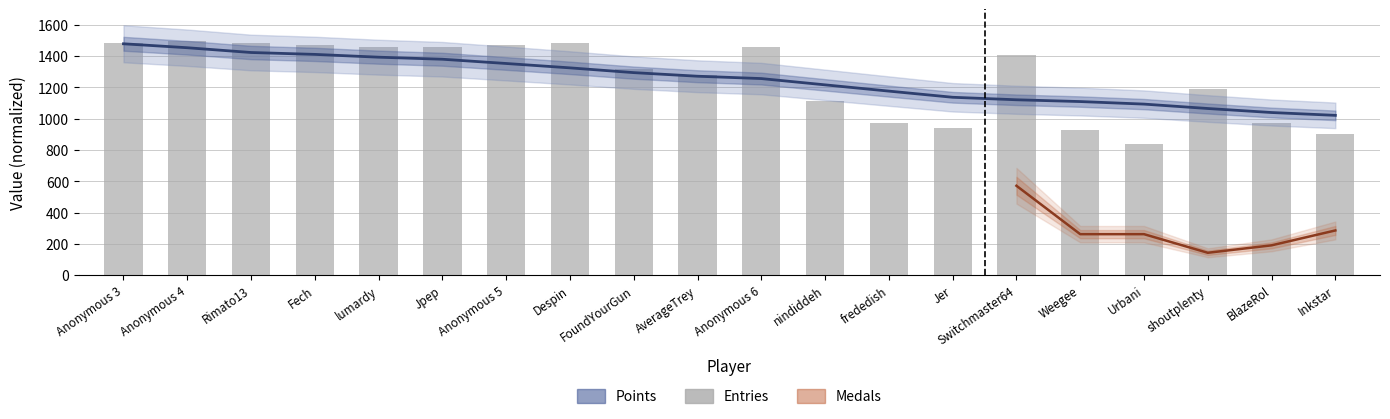

What is the spread (max minus min) of values at Rimato13?

63.4